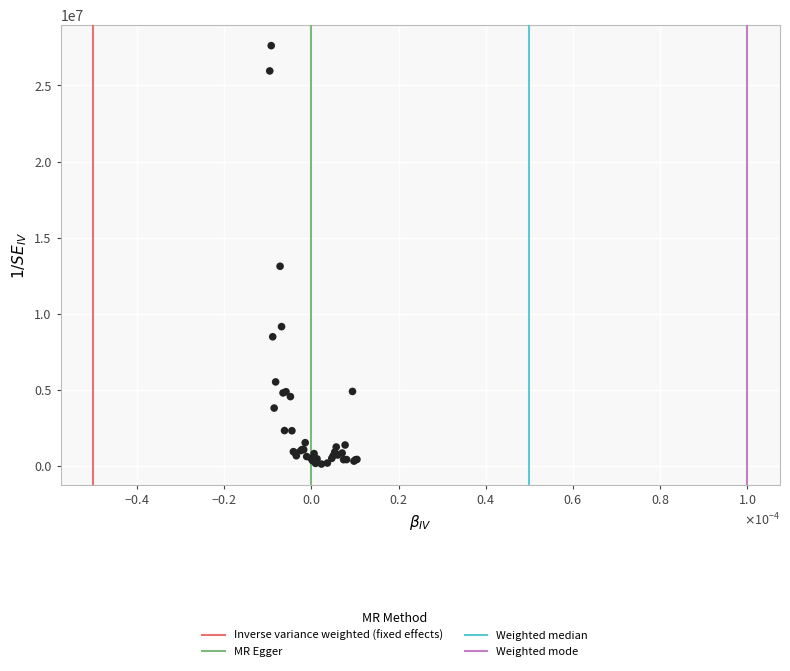

What Y value in the scatter plot is closest to 13867650?

13117200